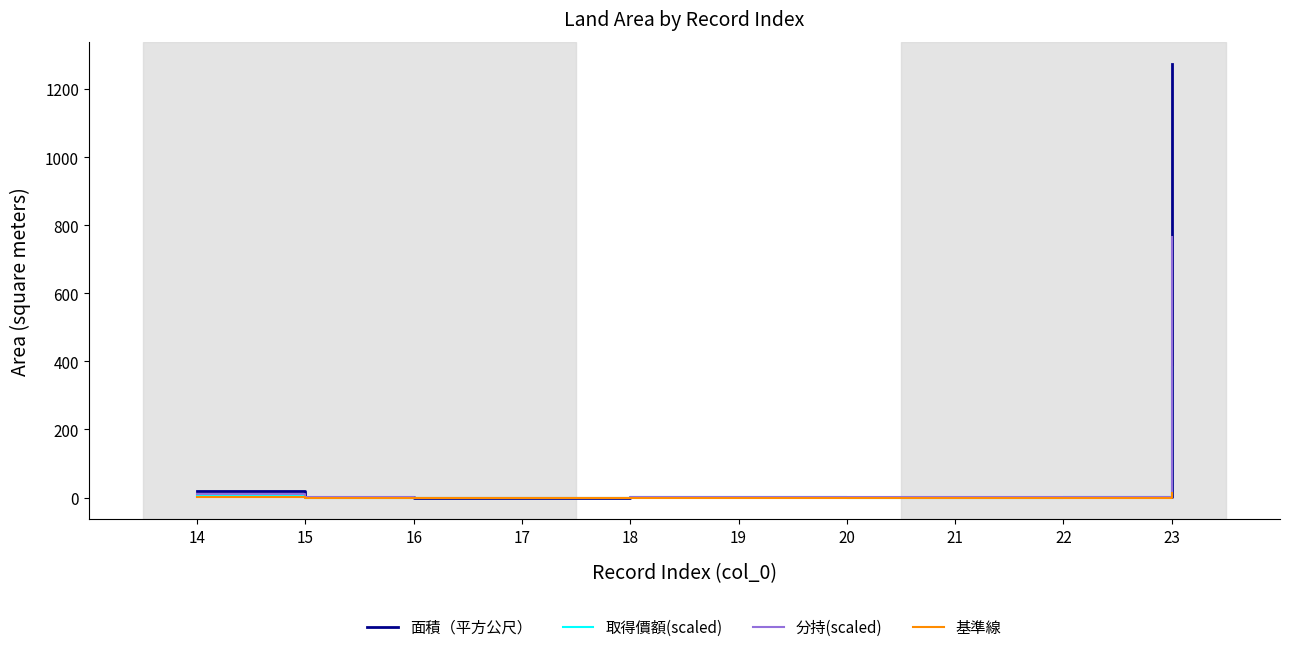

At which label does 基準線 reach its peak?

23